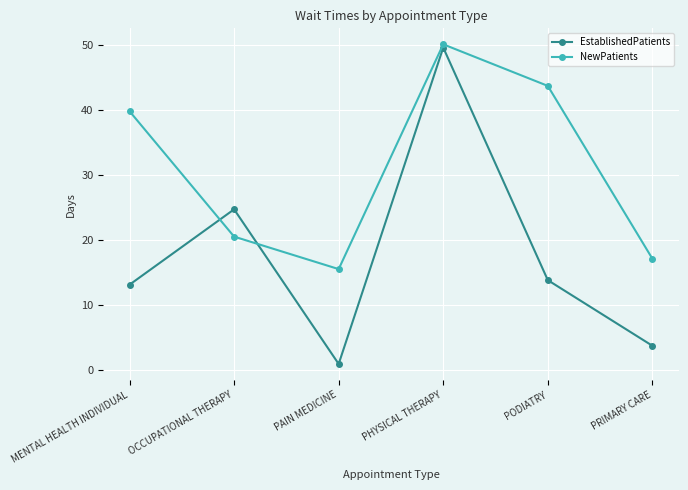

Rank the series by their maximum value, from lowest to highest.

EstablishedPatients, NewPatients